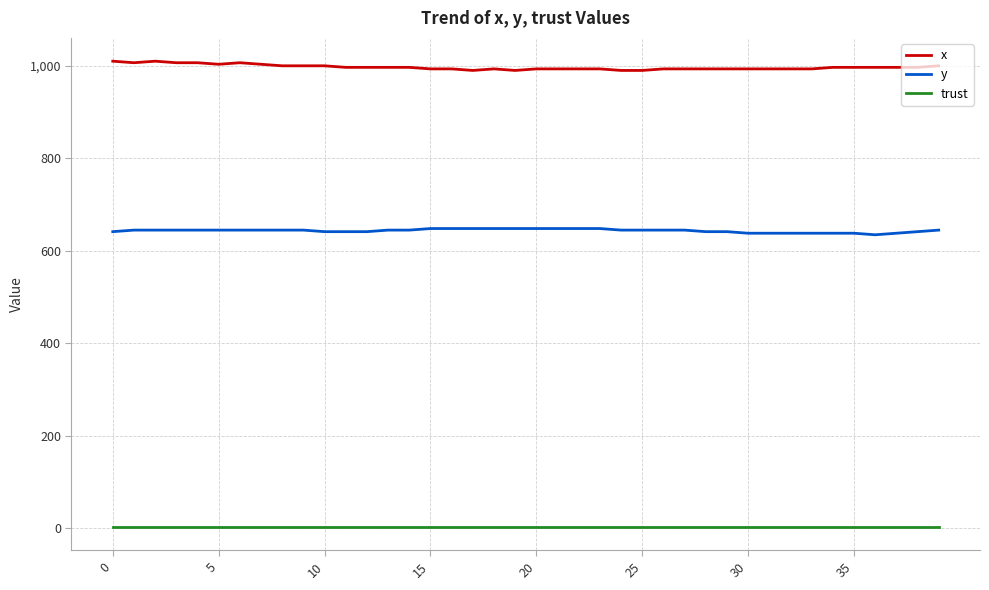

How many lines are shown in the chart?

3